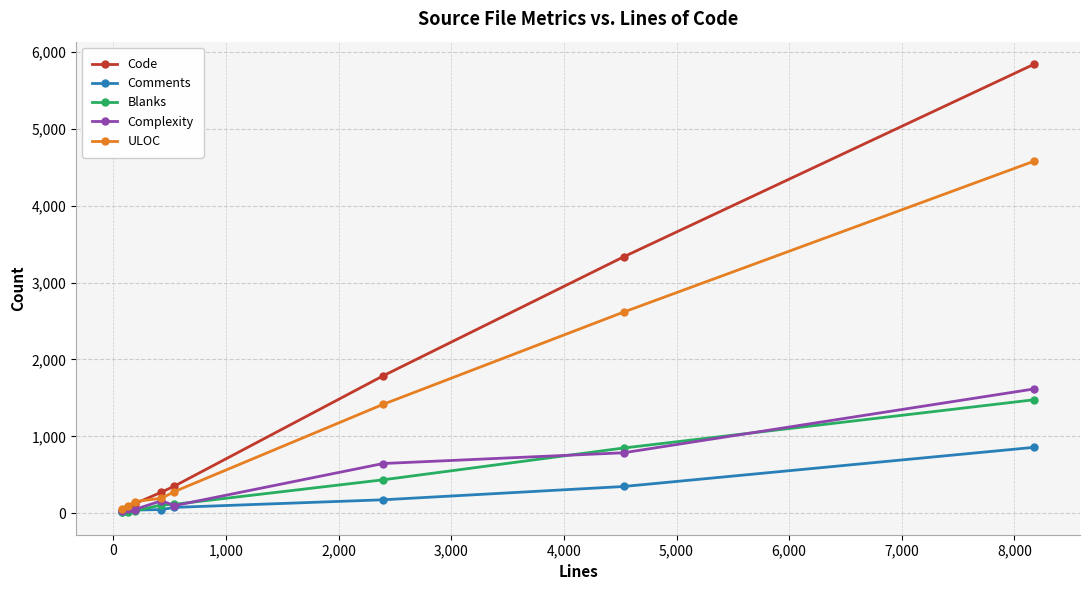

What is the greatest value displayed?

5844